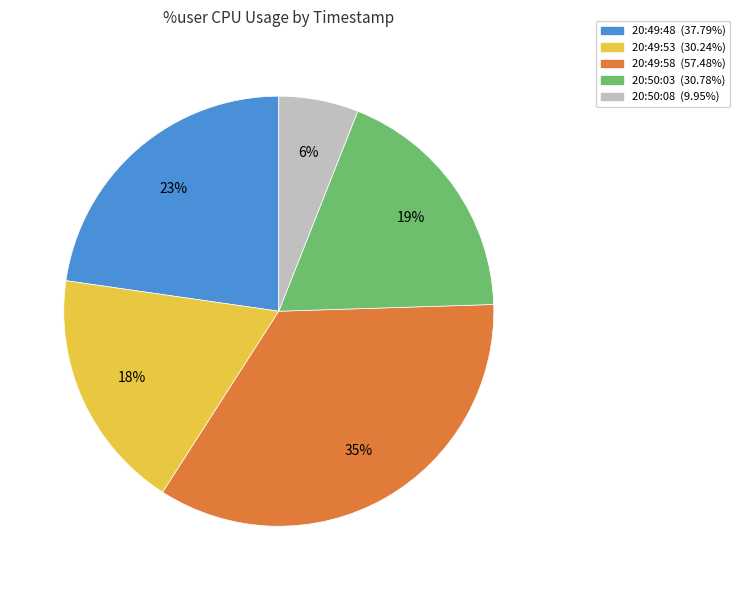

To the nearest percent, what percentage of the pie is 20:50:03?

19%